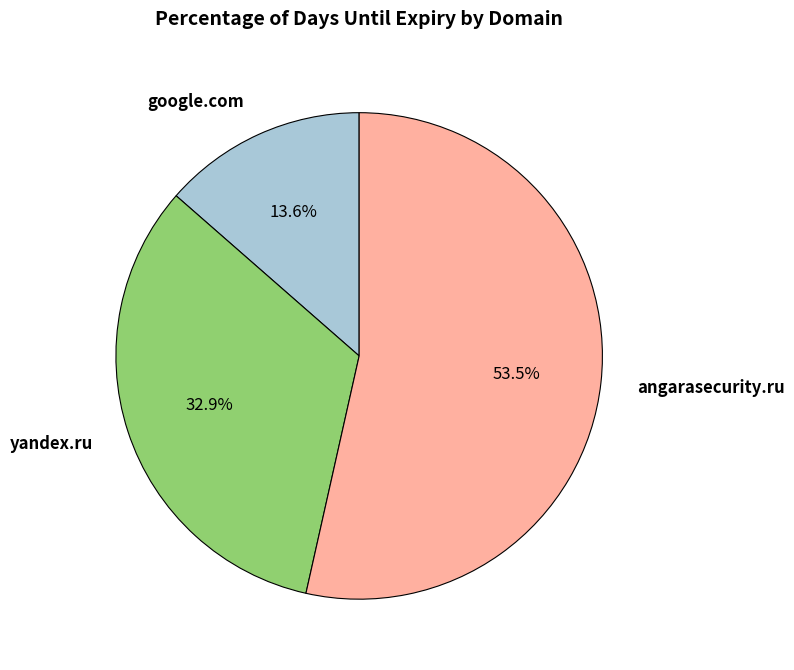

What portion of the pie excludes google.com?

86.4%